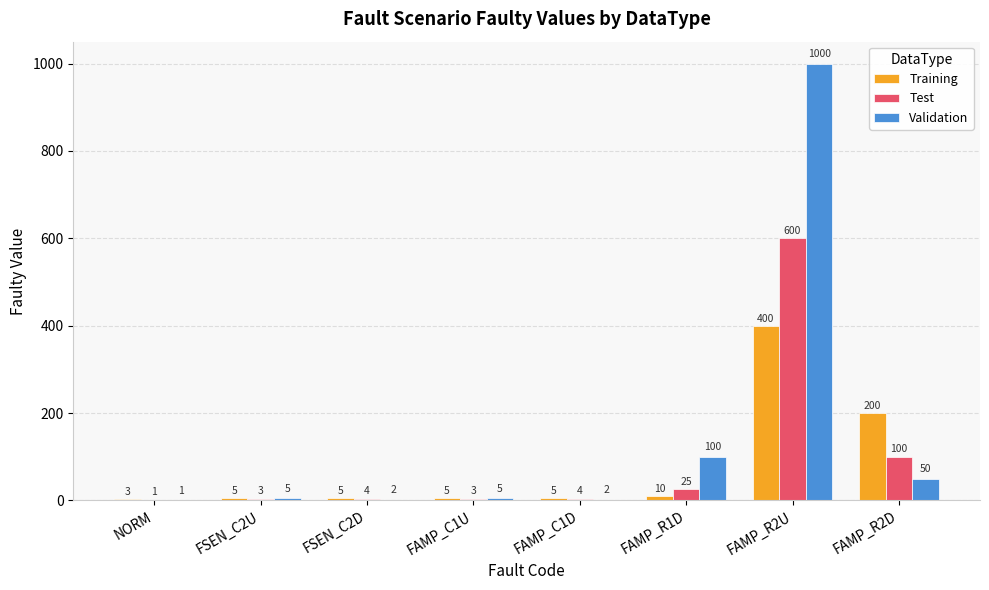

What is the greatest value displayed?

1000